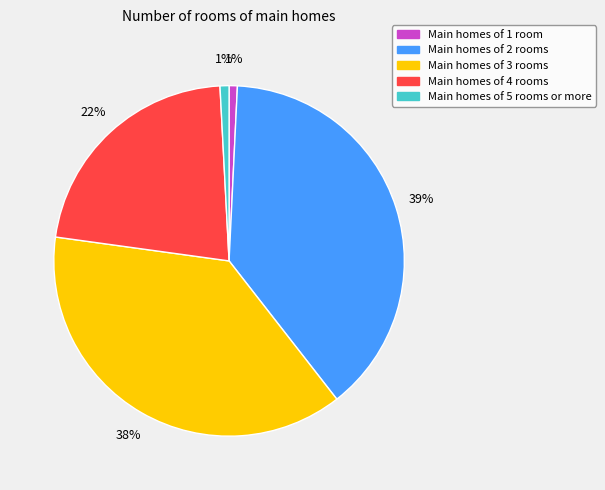

To the nearest percent, what is the difference between the largest and smallest slice percentages?

38%